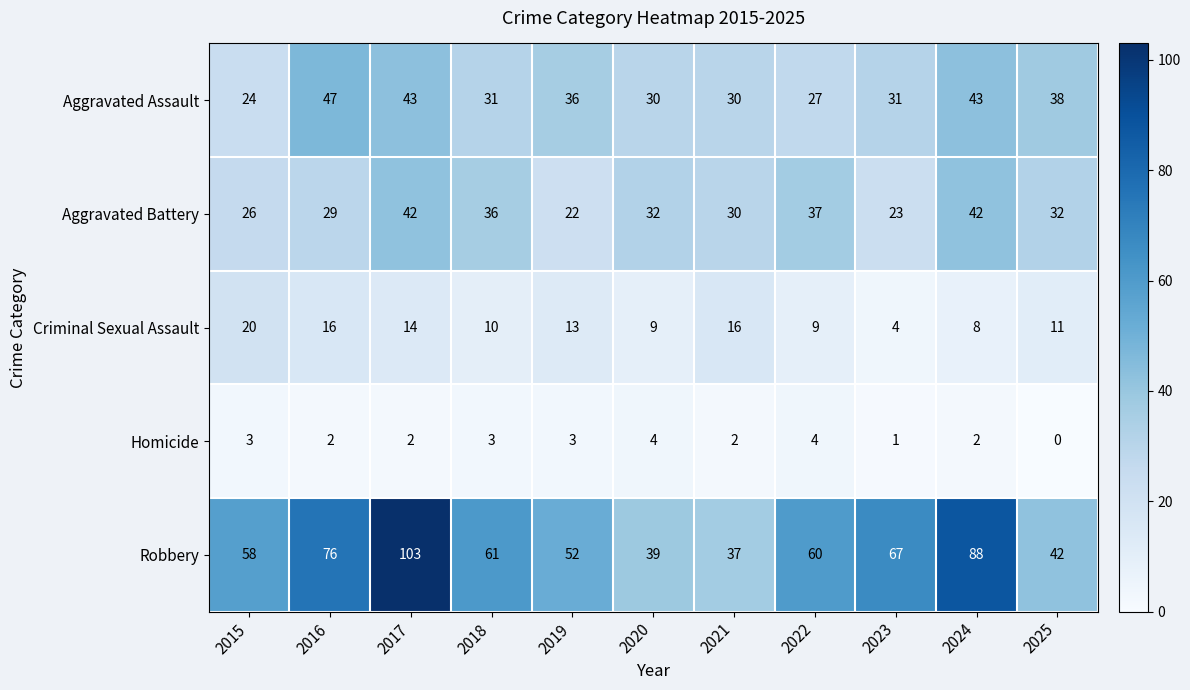

Rank the series by their maximum value, from lowest to highest.

Homicide, Criminal Sexual Assault, Aggravated Battery, Aggravated Assault, Robbery